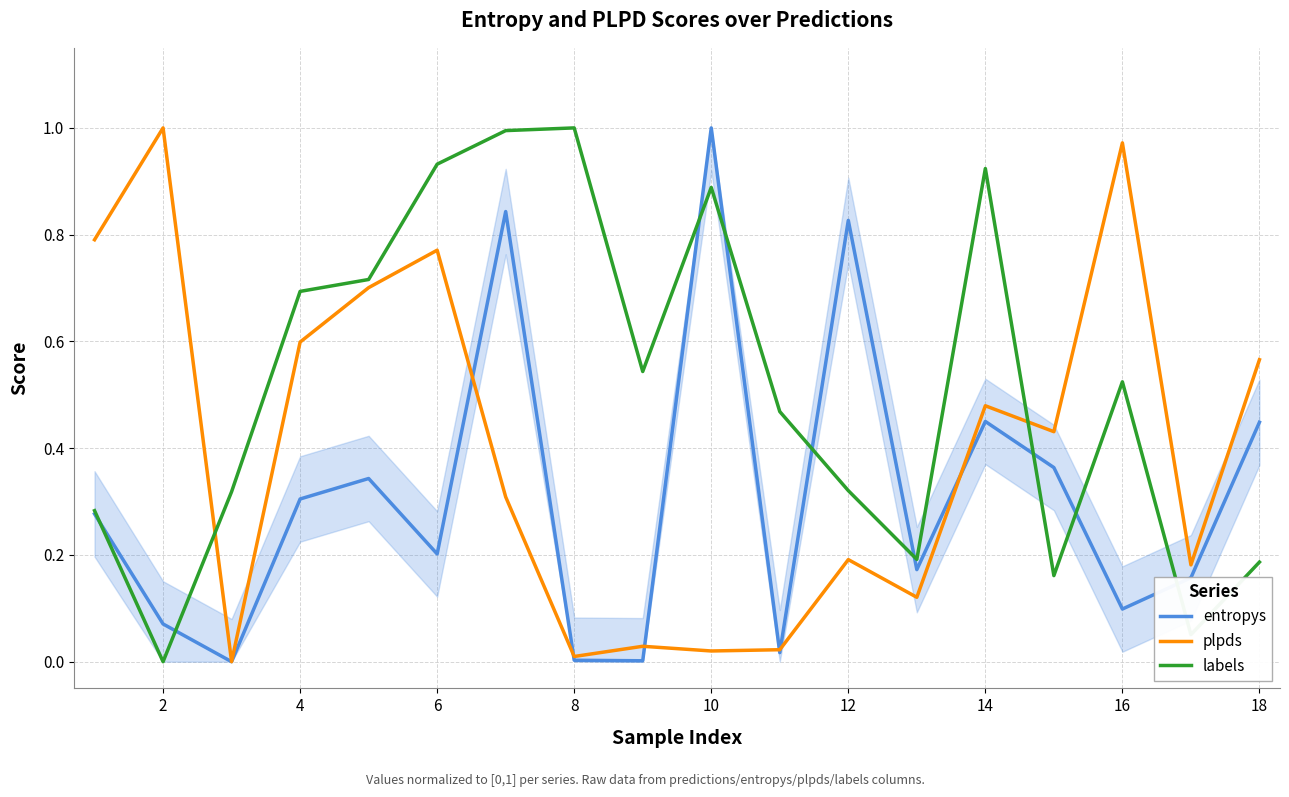

What is the difference between the maximum and minimum values in the labels series?

1.0